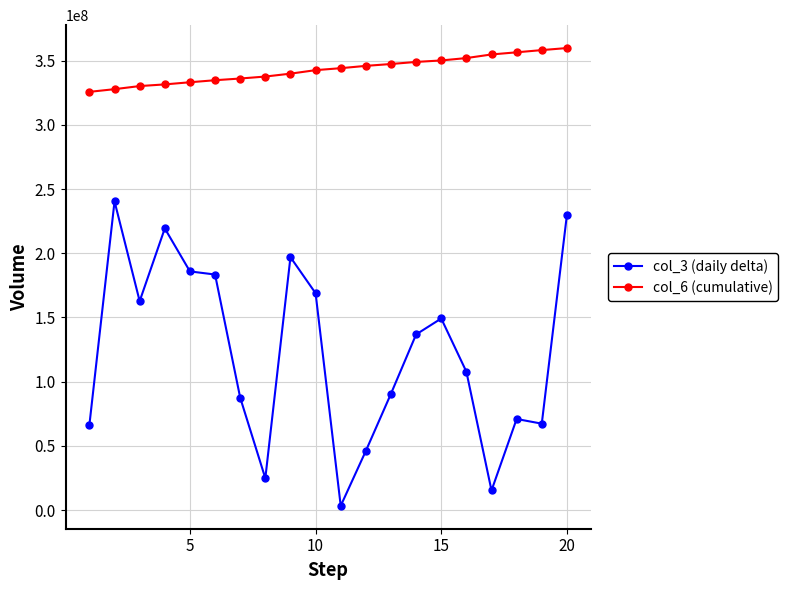

True or false: col_6 (cumulative) and col_3 (daily delta) intersect in this chart.

False